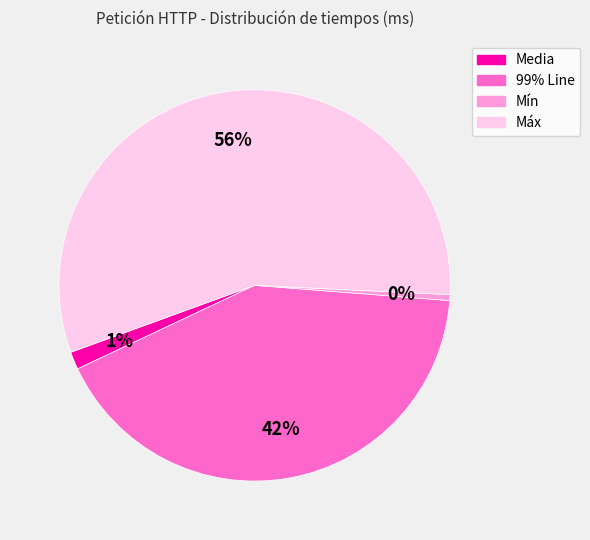

Which category has the biggest portion of the pie?

Máx